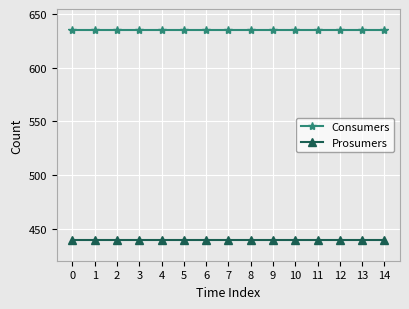

The Consumers series shows 635 at 0. True or false?

True